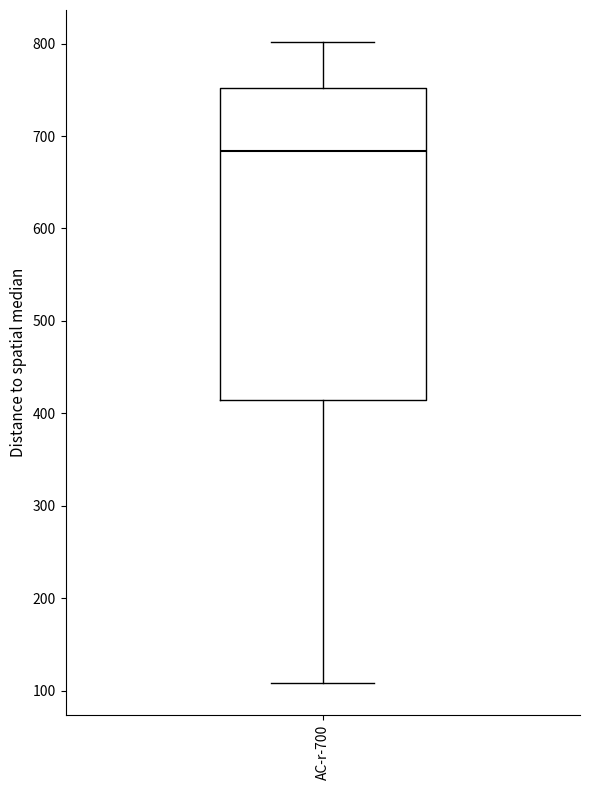

Where is the upper edge of the box for AC-r-700 on the y-axis? The values are not printed on the chart, so give them approximately, as read against the axis.

750